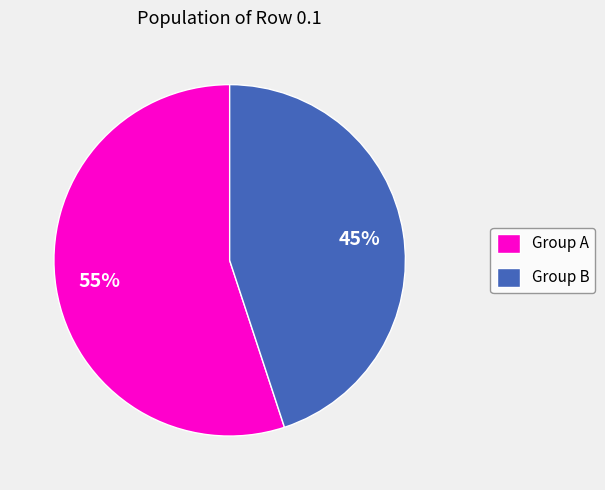

Between Group A and Group B, which is larger?

Group A